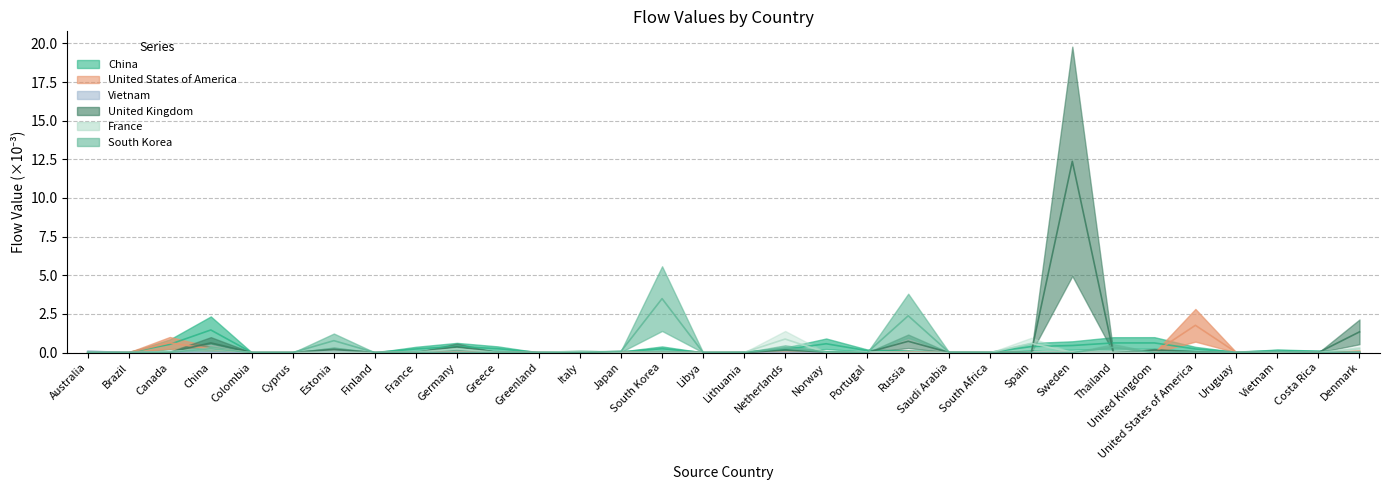

What is the value of the United States of America point at the 28th from the left?

1.8